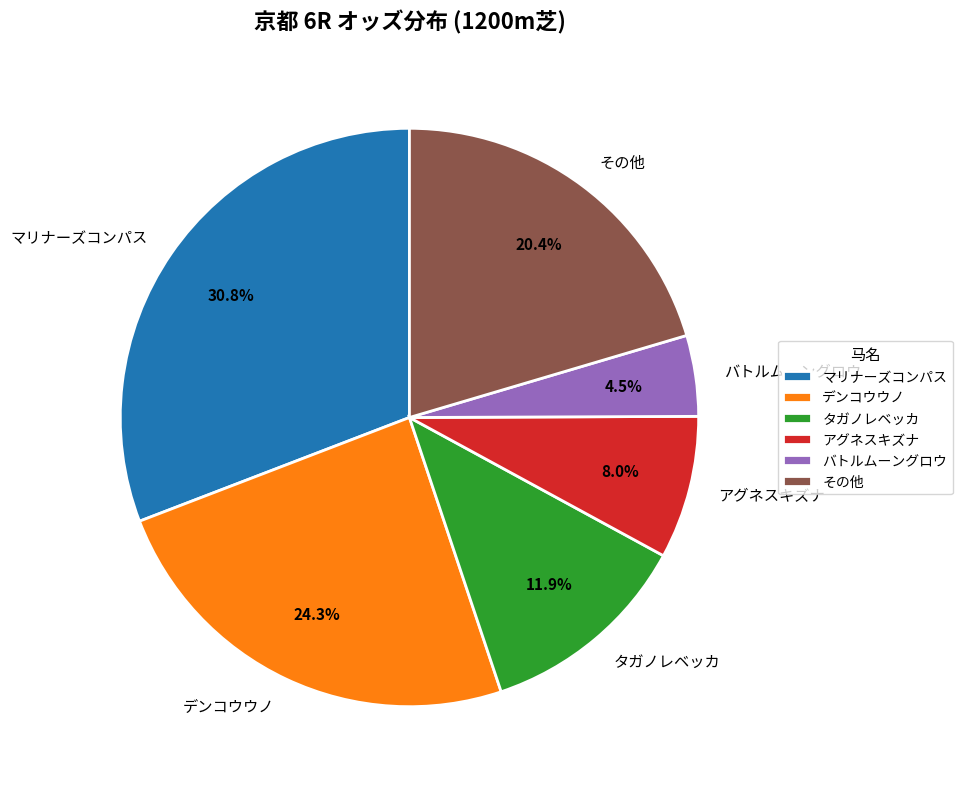

To the nearest percent, what is the difference between the largest and smallest slice percentages?

26%